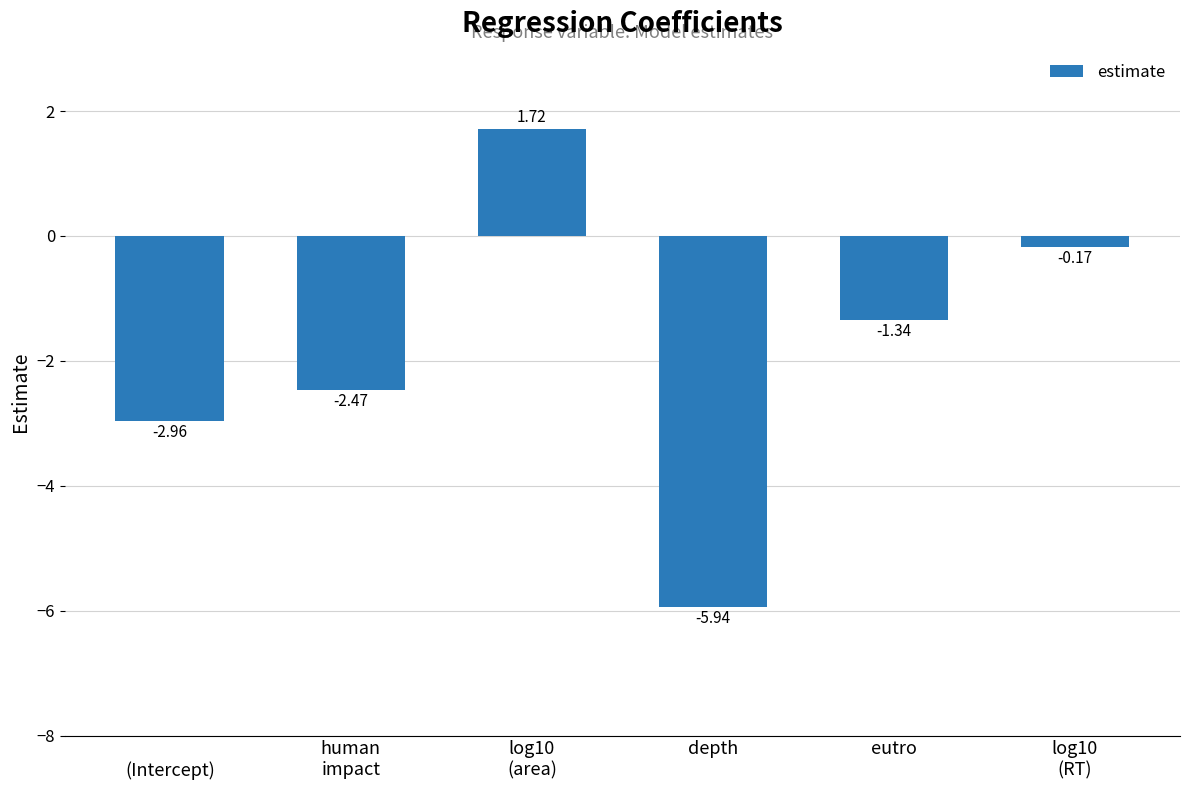

What is the average value?

-1.9